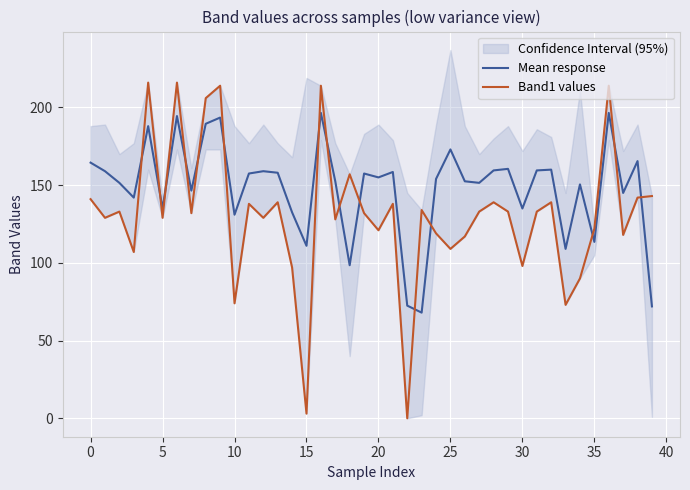

Count the number of categories in the chart.

40